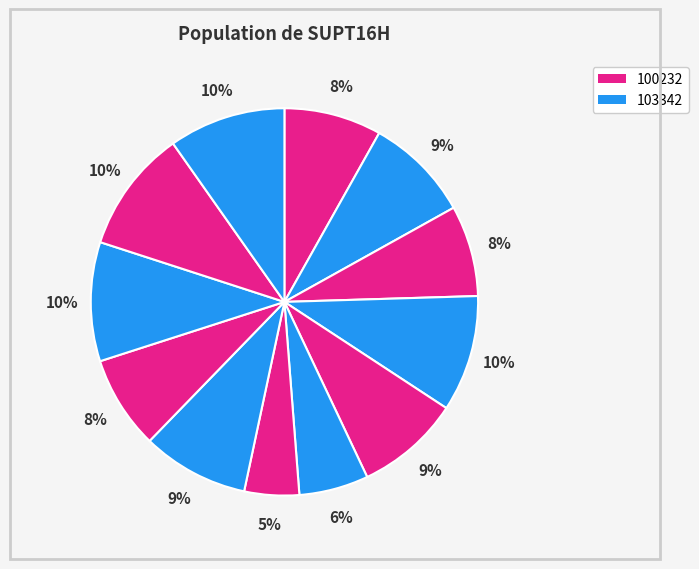

How many segments does this pie chart have?

12